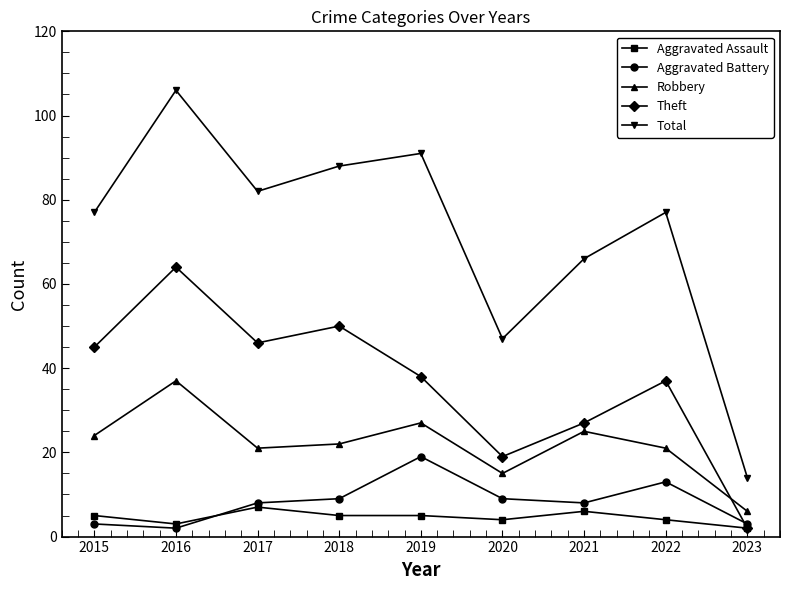

Rank the series at 2019 from highest to lowest value.

Total, Theft, Robbery, Aggravated Battery, Aggravated Assault